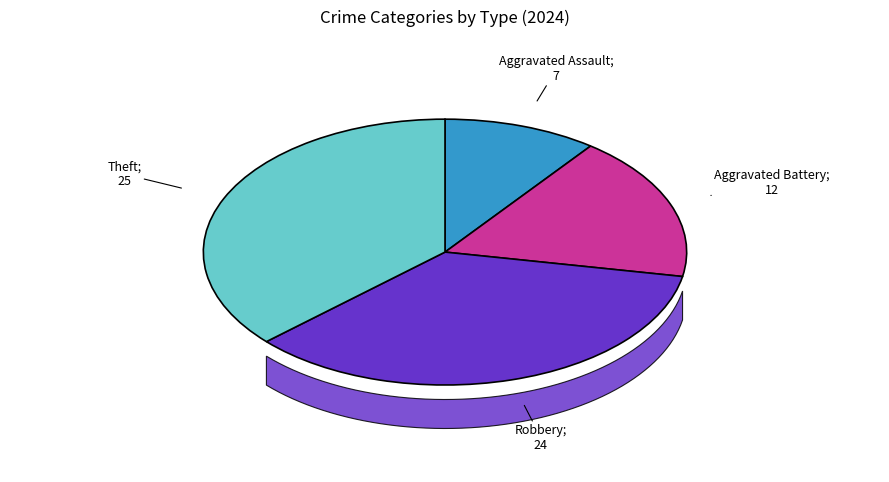

True or false: Aggravated Battery accounts for 18% of the total.

True